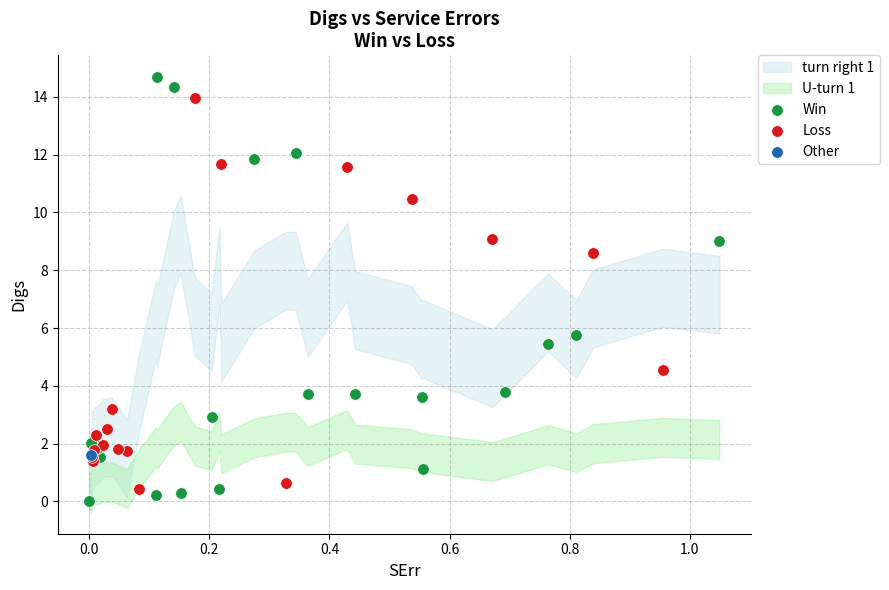

Which series reaches the minimum Y coordinate?

Win